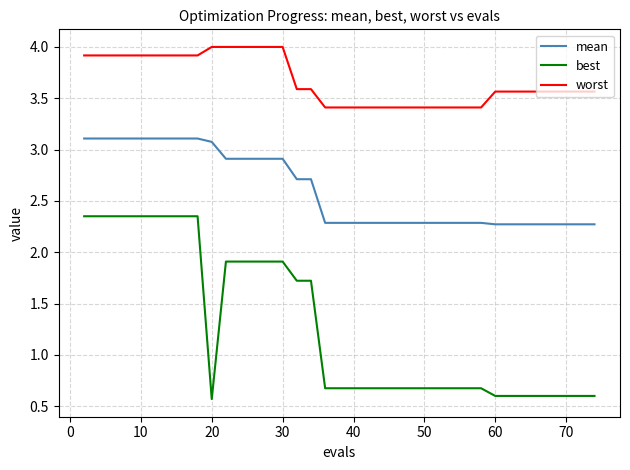

True or false: worst and best cross at least once.

False